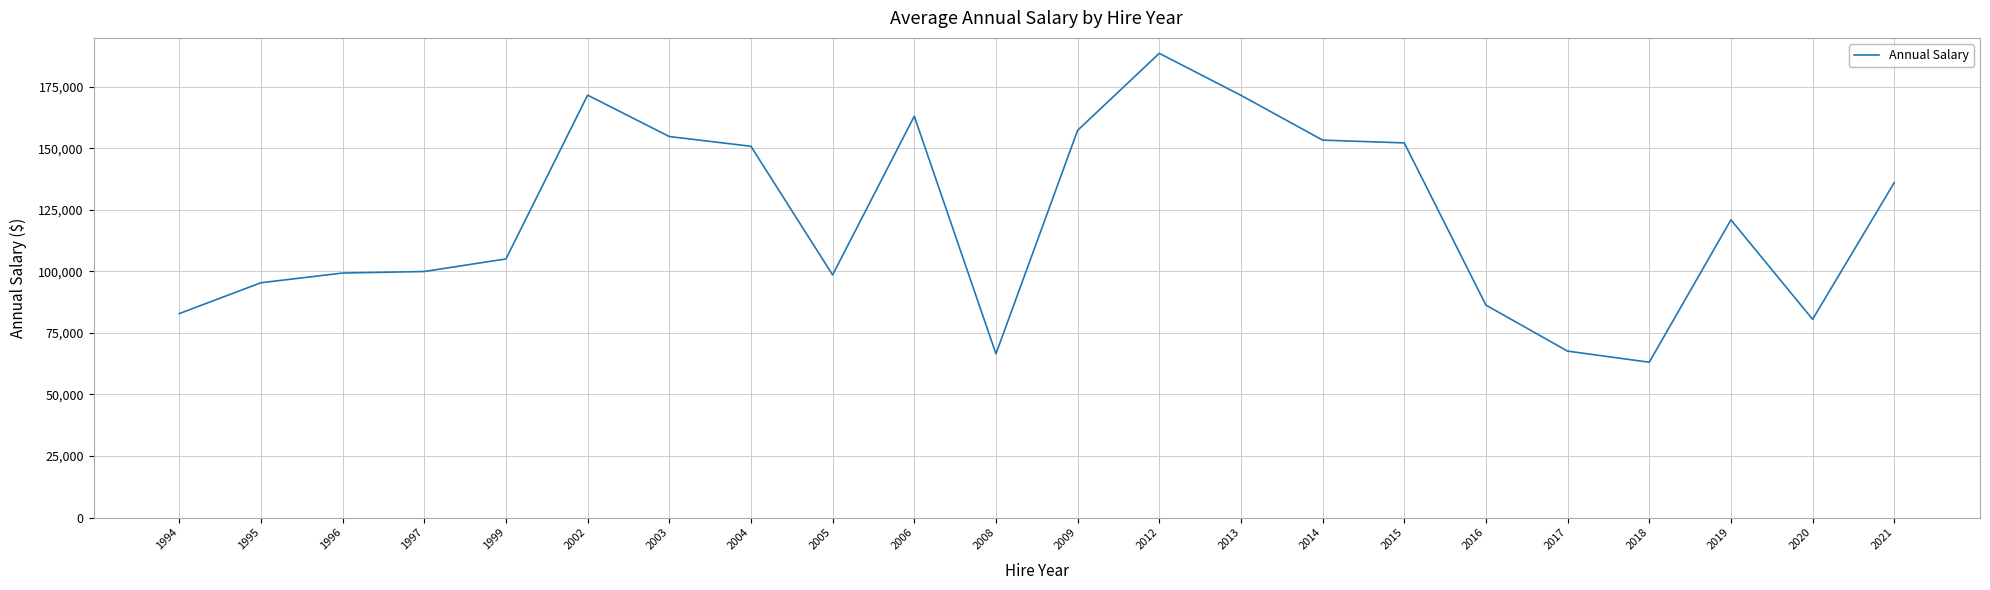

Where does the data first go above 120969?

2002